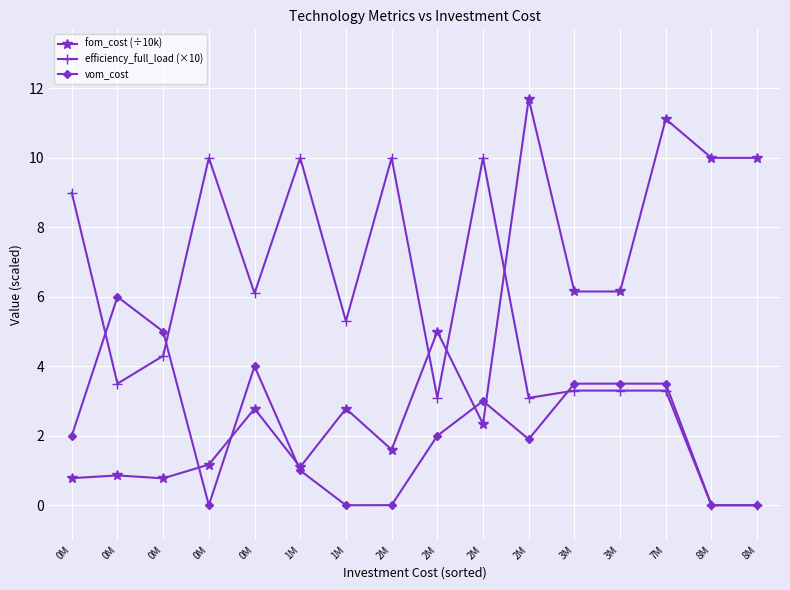

How many interior local valleys does the vom_cost series have?

3